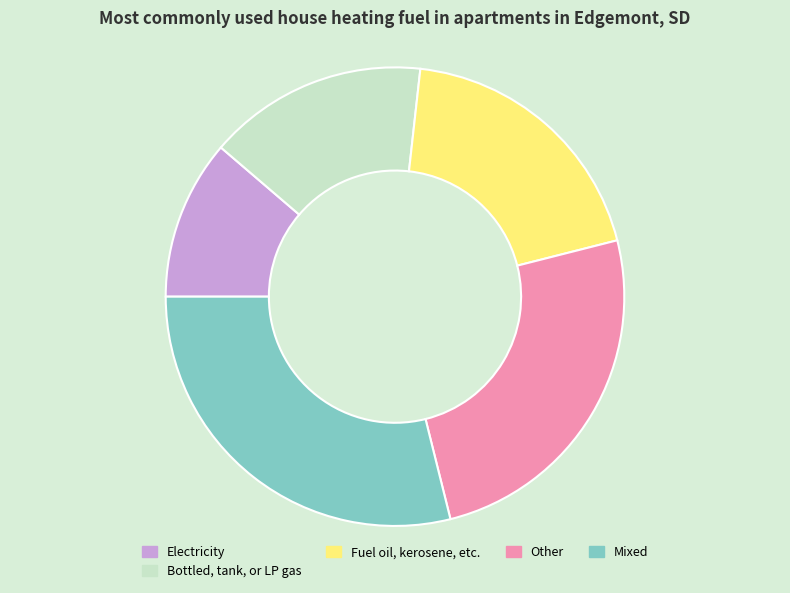

Which slice is the smallest?

Electricity